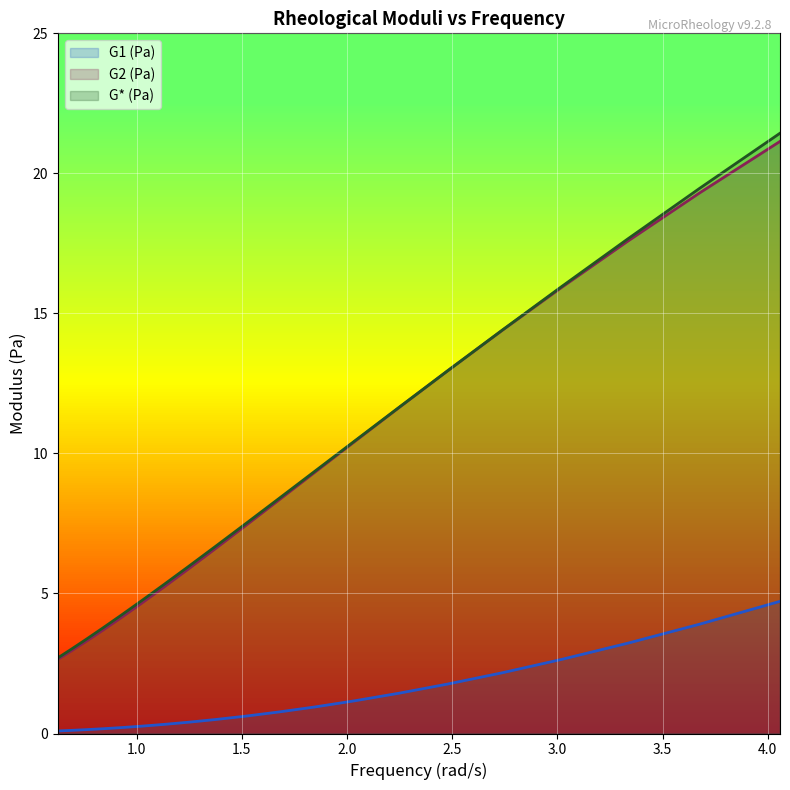

How many data points does each series have?

20